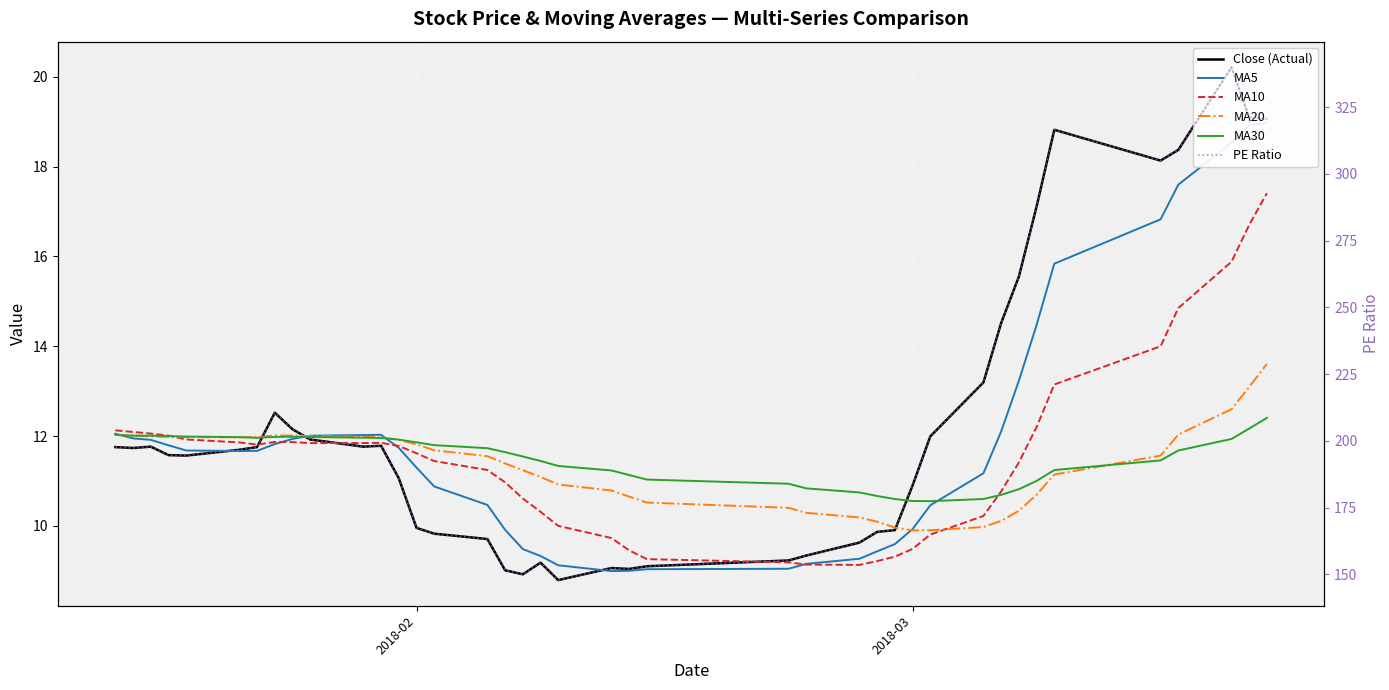

What are all the series names shown in the legend?

Close (Actual), MA5, MA10, MA20, MA30, PE Ratio